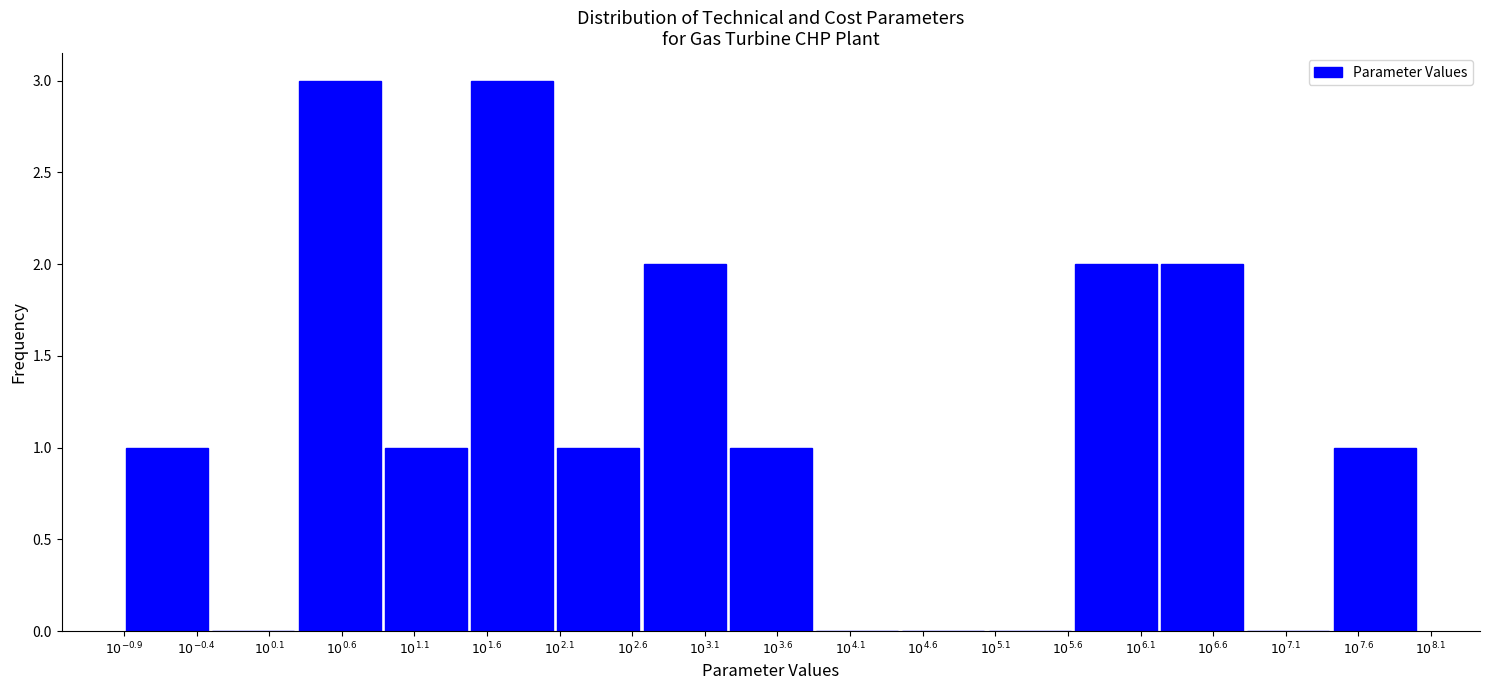

What is the maximum value shown in the chart?

3